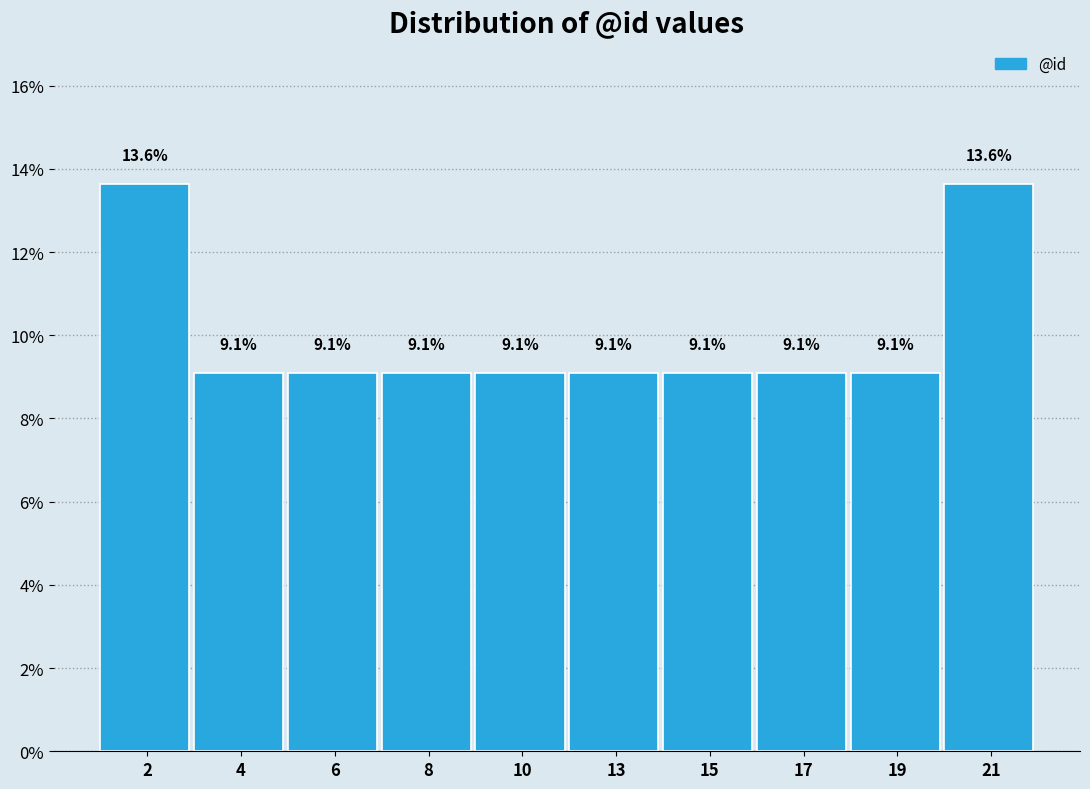

Reading left to right, transcribe all the data shown in this chart.

13.6	9.1	9.1	9.1	9.1	9.1	9.1	9.1	9.1	13.6